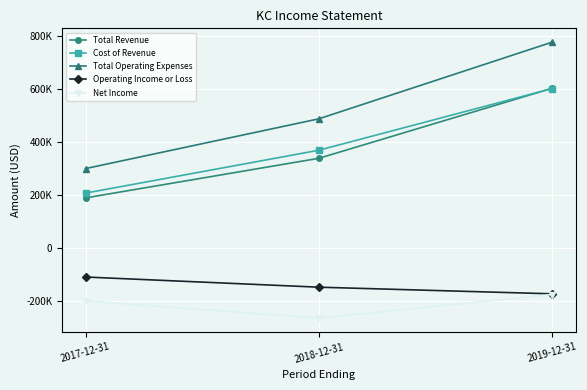

What are all the series names shown in the legend?

Total Revenue, Cost of Revenue, Total Operating Expenses, Operating Income or Loss, Net Income